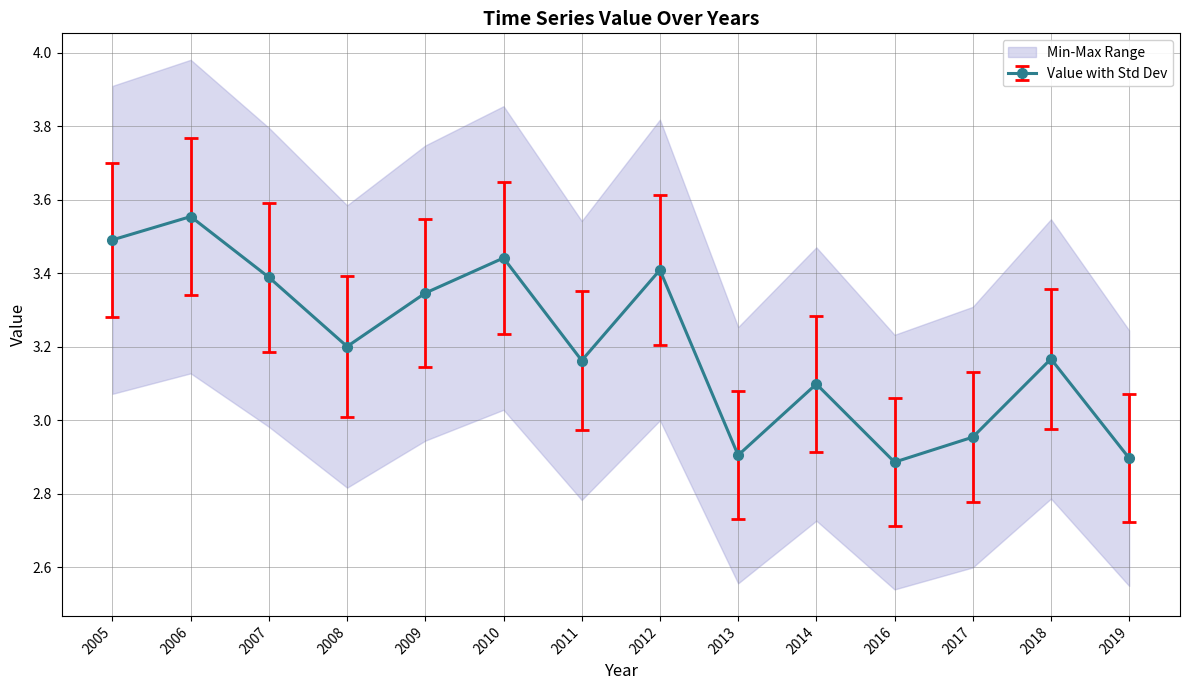

Where does the Value with Std Dev series first go above 3?

2005